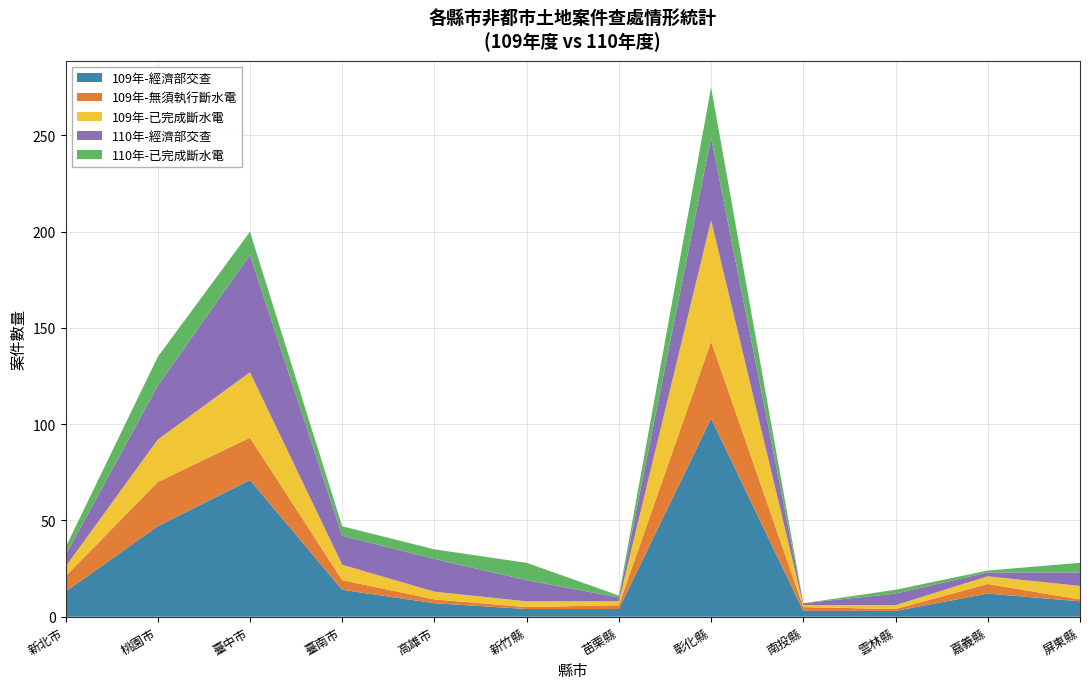

Reading right to left, extract all data points from this chart.

109年-經濟部交查: 8	12	3	3	103	4	4	7	14	71	47	13
109年-無須執行斷水電: 1	5	1	2	40	2	1	2	5	22	23	8
109年-已完成斷水電: 7	4	2	1	63	2	3	4	8	34	22	5
110年-經濟部交查: 7	2	6	1	43	2	11	17	15	61	28	6
110年-已完成斷水電: 5	1	2	0	26	1	9	5	5	12	15	4